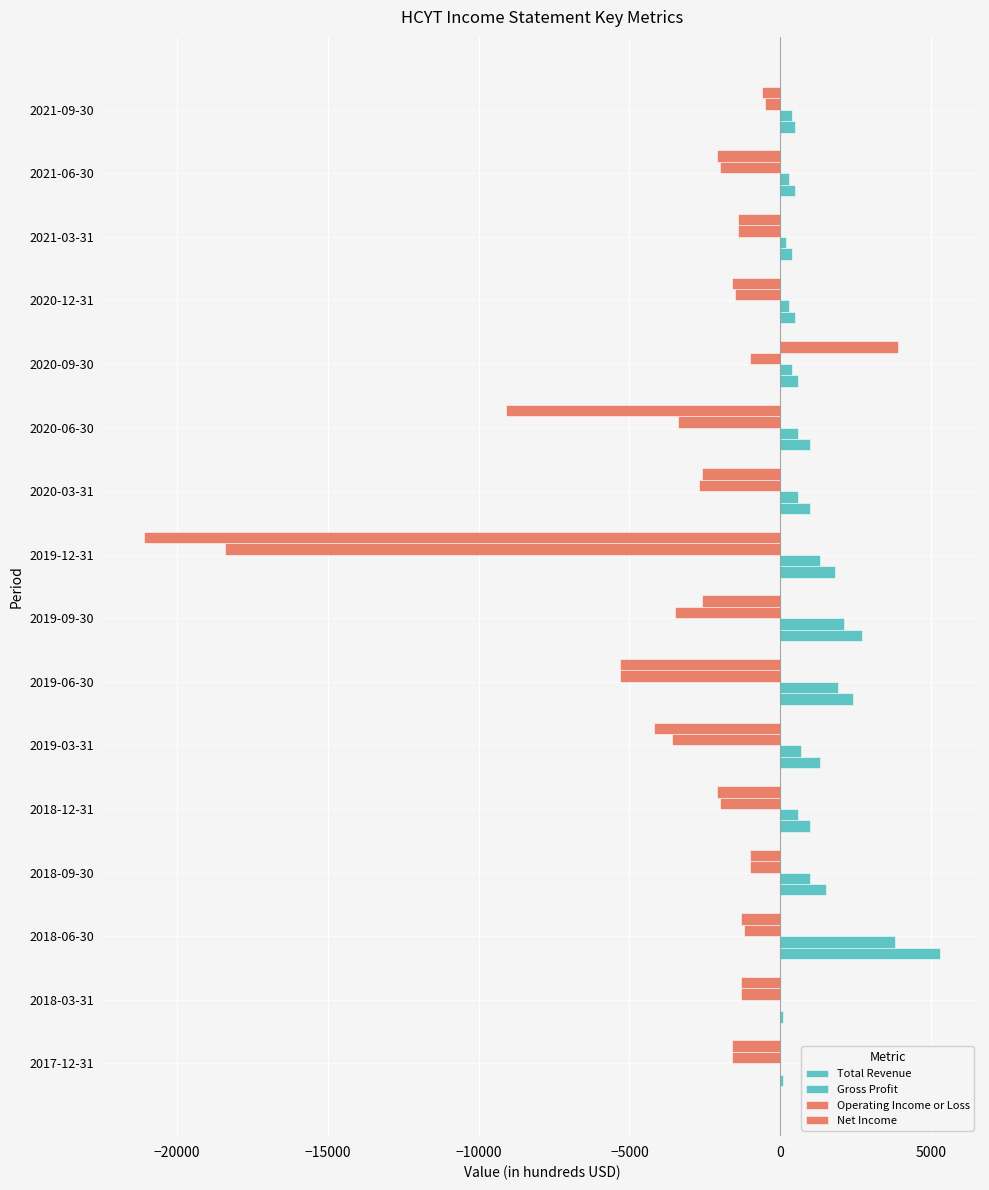

What is the difference between the maximum and second lowest values in the Net Income series?

13000